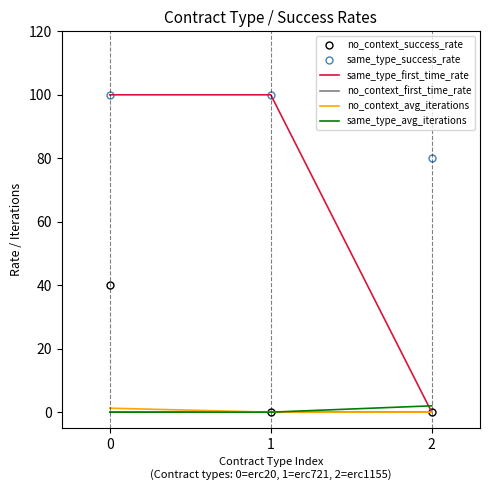

What is the difference between the second highest and minimum values in the same_type_success_rate series?

20.0